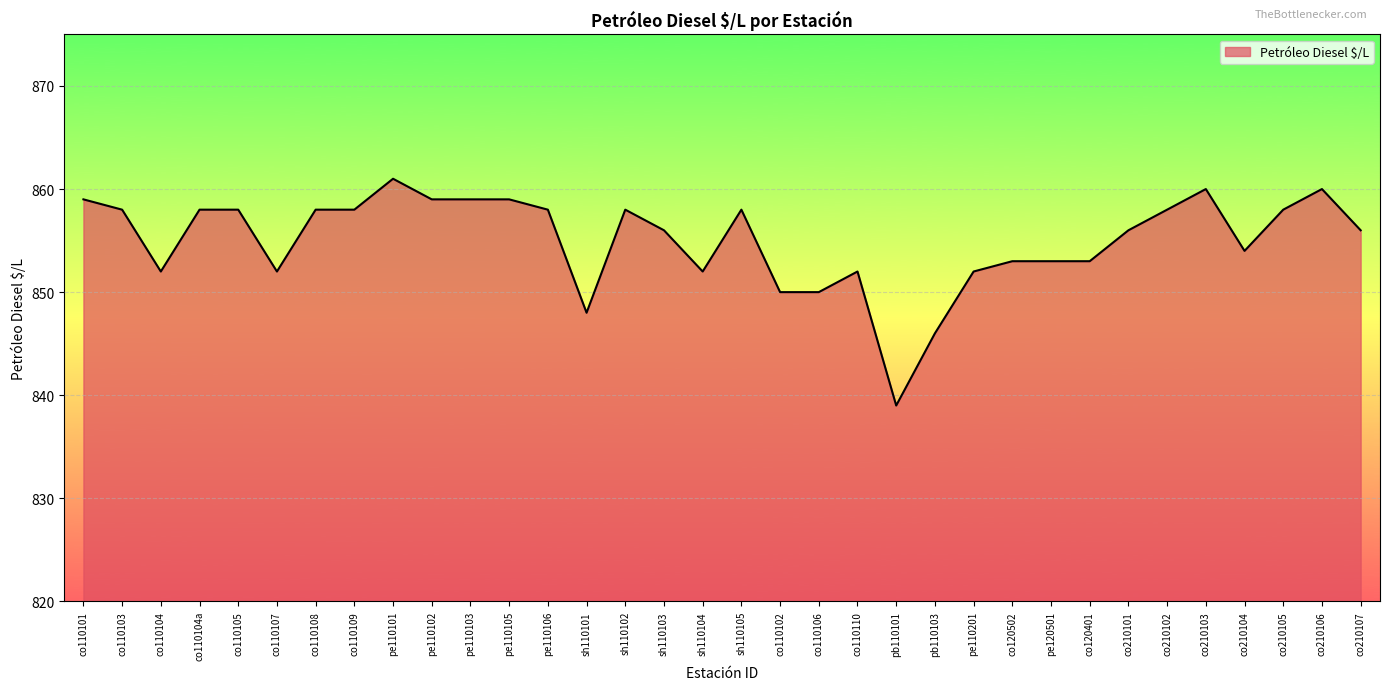

Approximately how many times larger is the value at pe110103 compared to co120401?

1.0